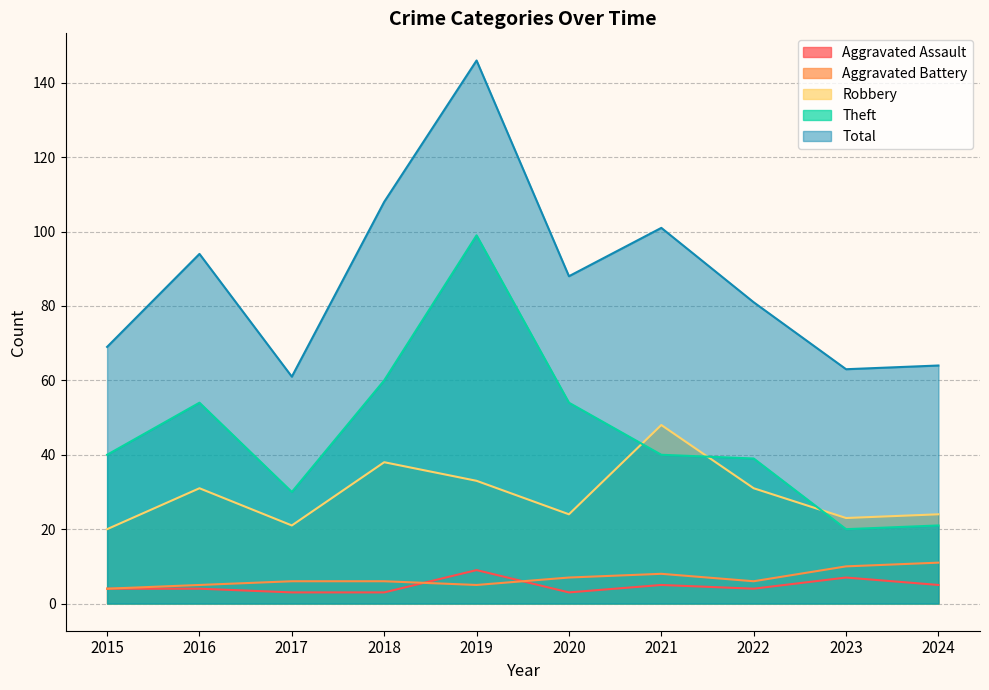

What is the maximum value for Total?

146